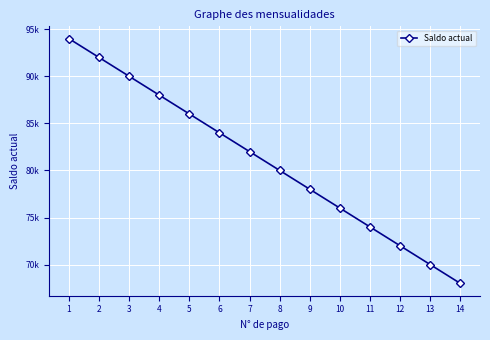

True or false: there are more than 1 points higher than both neighbors.

False